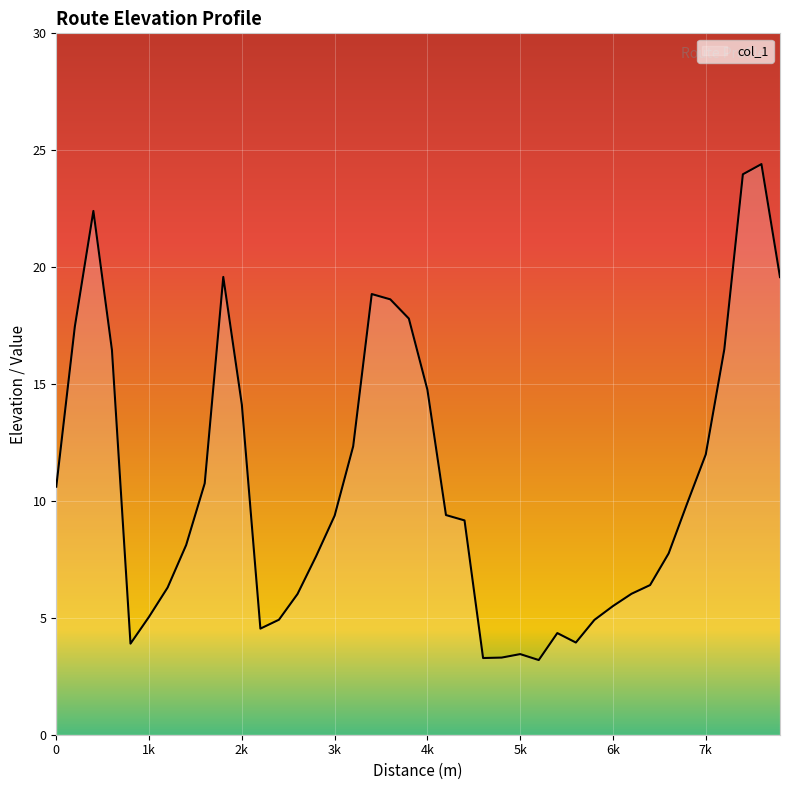

True or false: there are more than 1 points higher than both neighbors.

True